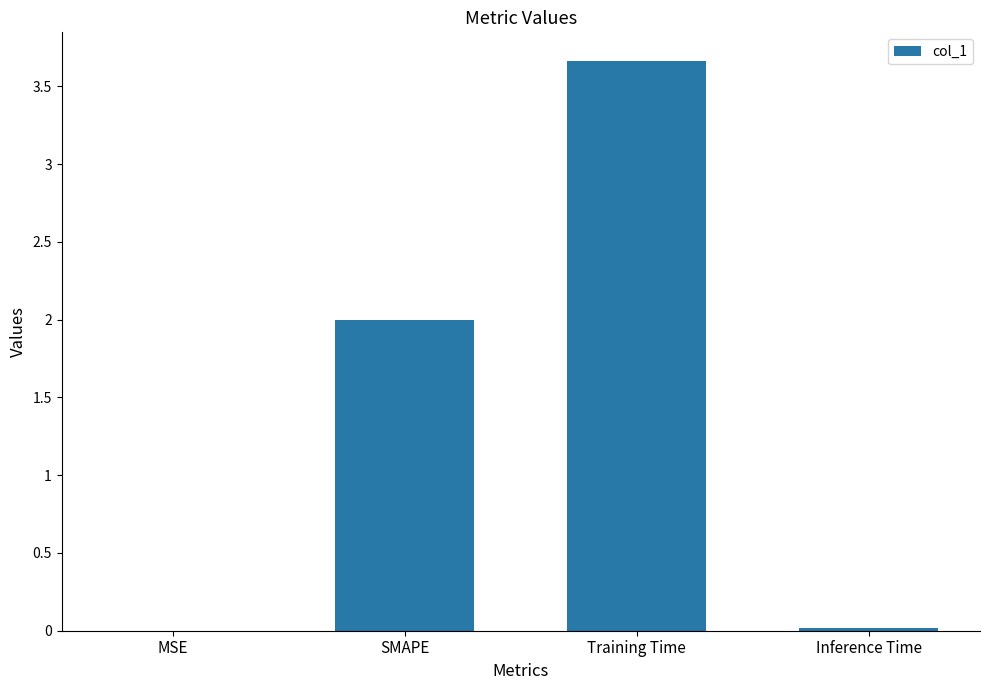

The chart shows a value of 3.7 at Training Time. True or false?

True